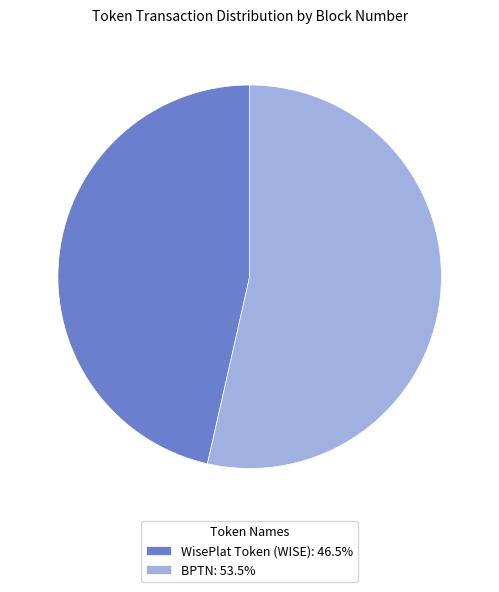

What is the ratio of the value at BPTN: 53.5% to the value at WisePlat Token (WISE): 46.5%?

1.2